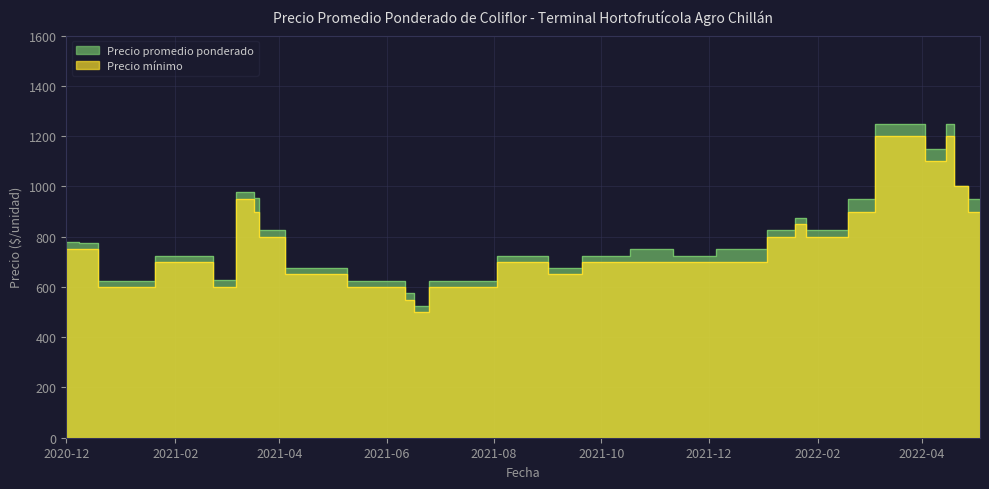

At which category does Precio mínimo reach its first local peak?

2021-02-19